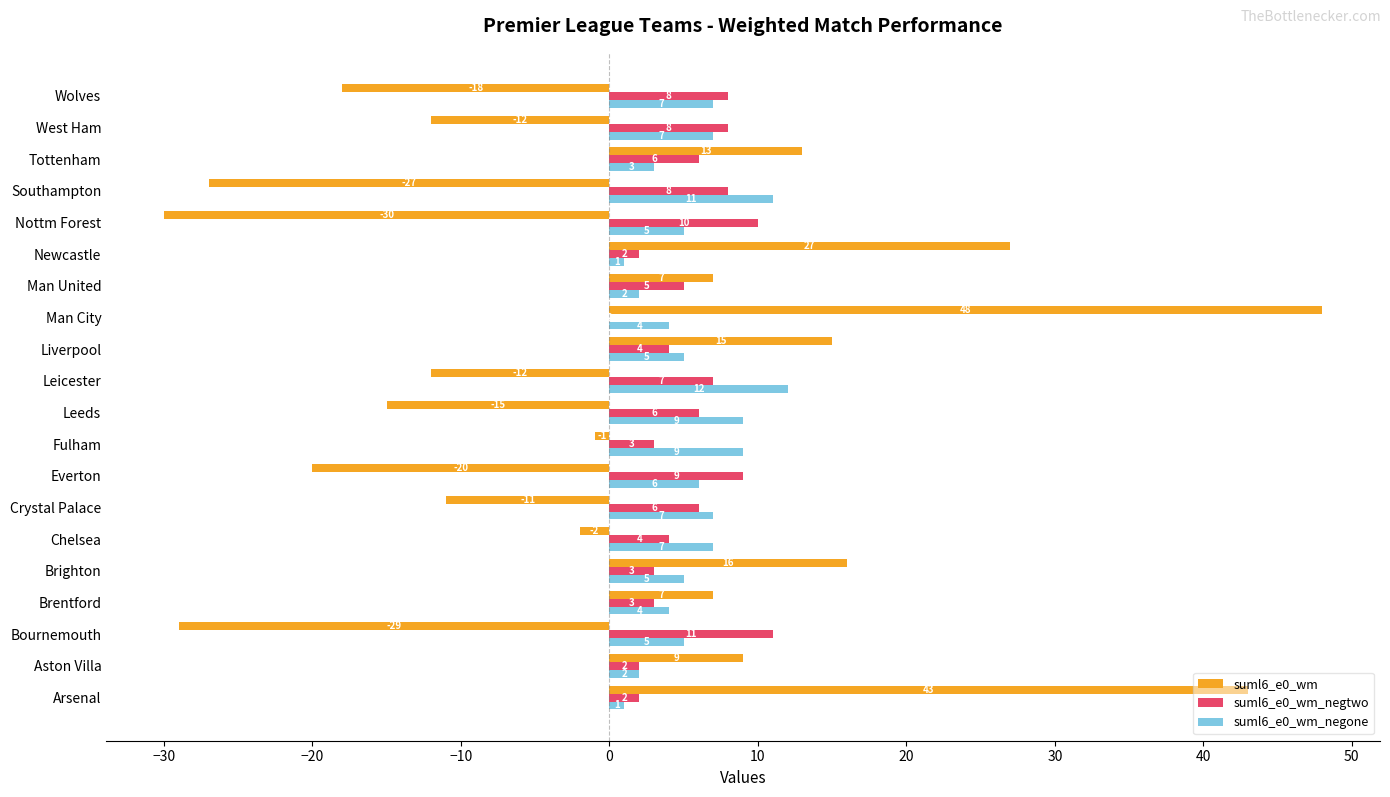

True or false: suml6_e0_wm_negtwo has a value of 6 at Tottenham.

True